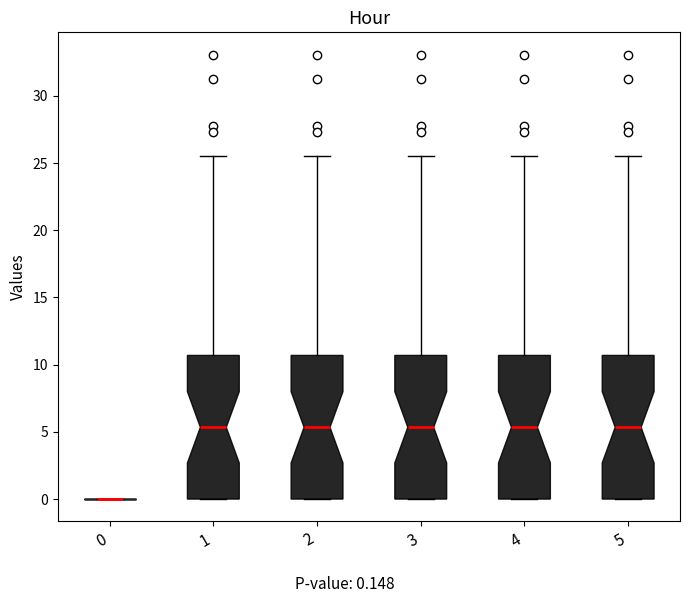

Reading left to right, transcribe this box plot: for each box, give where its median line is, the range the box spans, and where its two whiskers end, as read against the y-axis. The values are not printed on the chart, so give them approximately, as read against the axis.

0: box collapsed to a line at 0.0, whiskers 0.0 to 0.0
1: median 5.5, box 0.0 to 10.5, whiskers 0.0 to 25.5
2: median 5.5, box 0.0 to 10.5, whiskers 0.0 to 25.5
3: median 5.5, box 0.0 to 10.5, whiskers 0.0 to 25.5
4: median 5.5, box 0.0 to 10.5, whiskers 0.0 to 25.5
5: median 5.5, box 0.0 to 10.5, whiskers 0.0 to 25.5